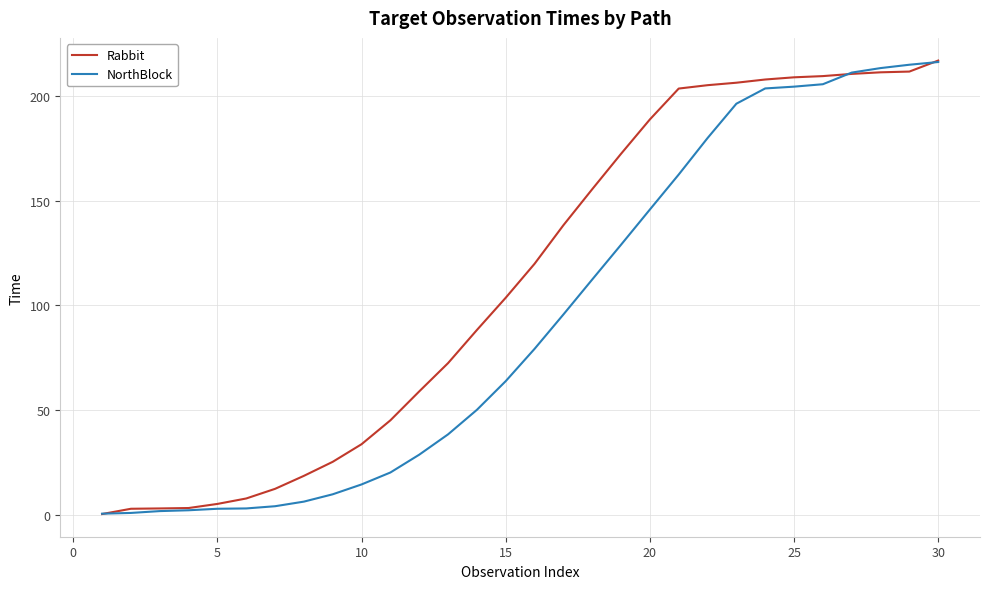

At how many categories does at least one series exceed 122?

14